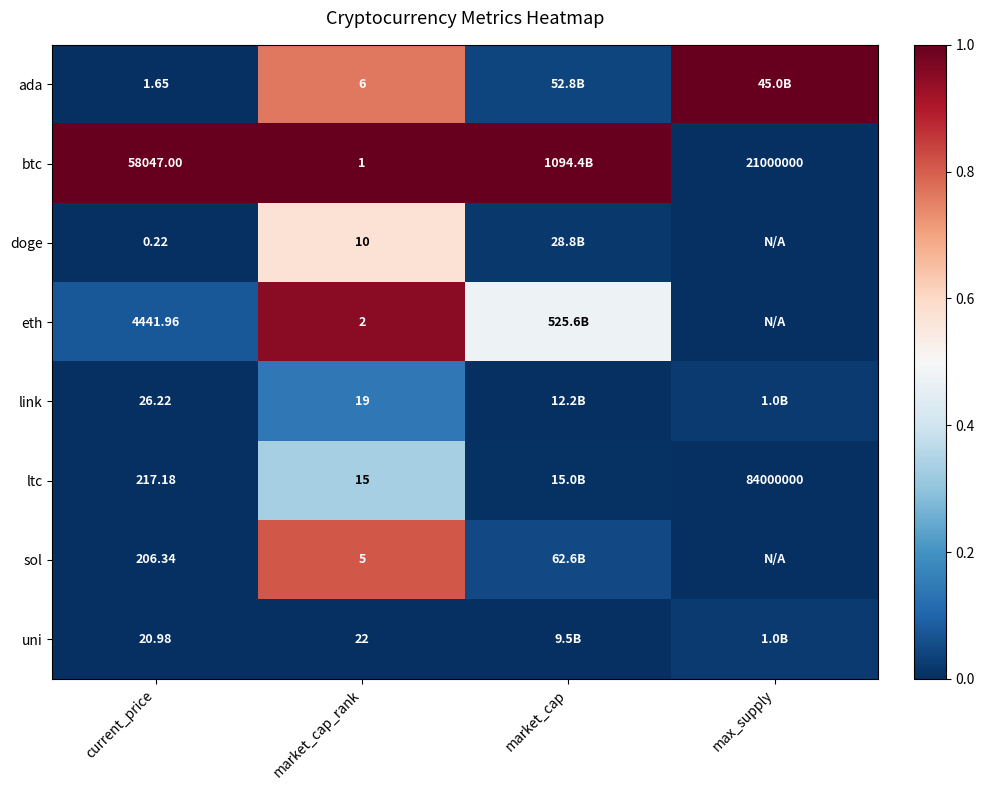

At market_cap_rank, list the series in order from smallest to largest.

btc, eth, sol, ada, doge, ltc, link, uni